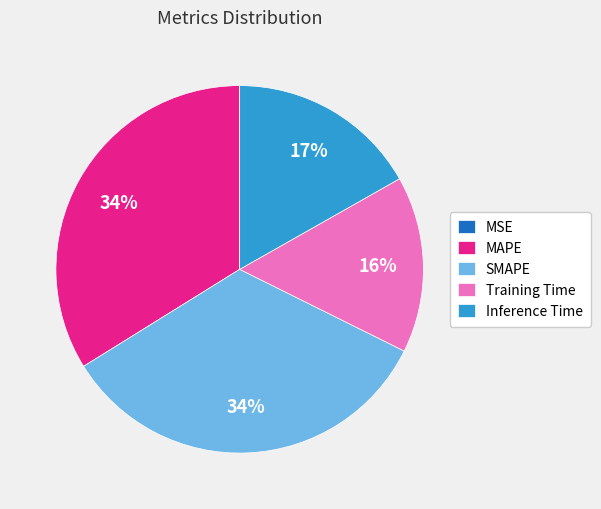

True or false: Training Time accounts for 16% of the total.

True